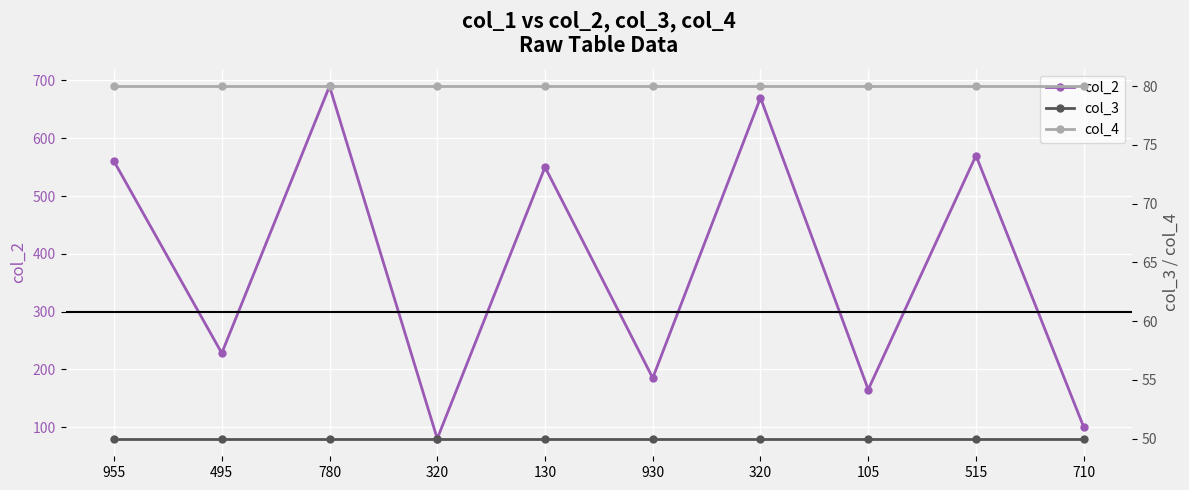

True or false: col_4 and col_2 cross at least once.

False